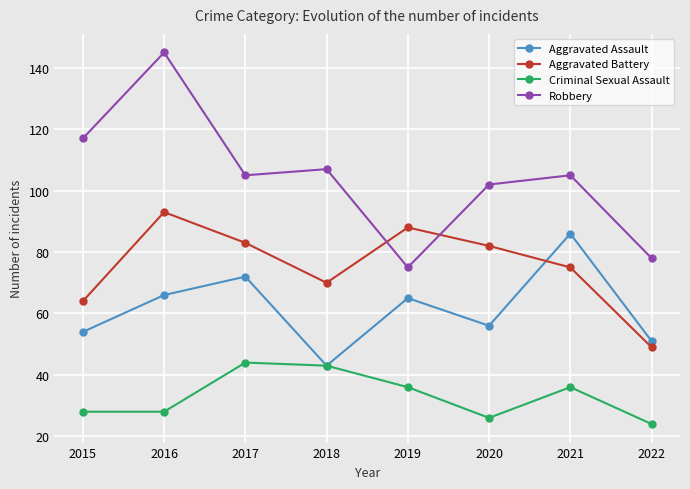

What is the difference between the highest and lowest values at 2021?

69